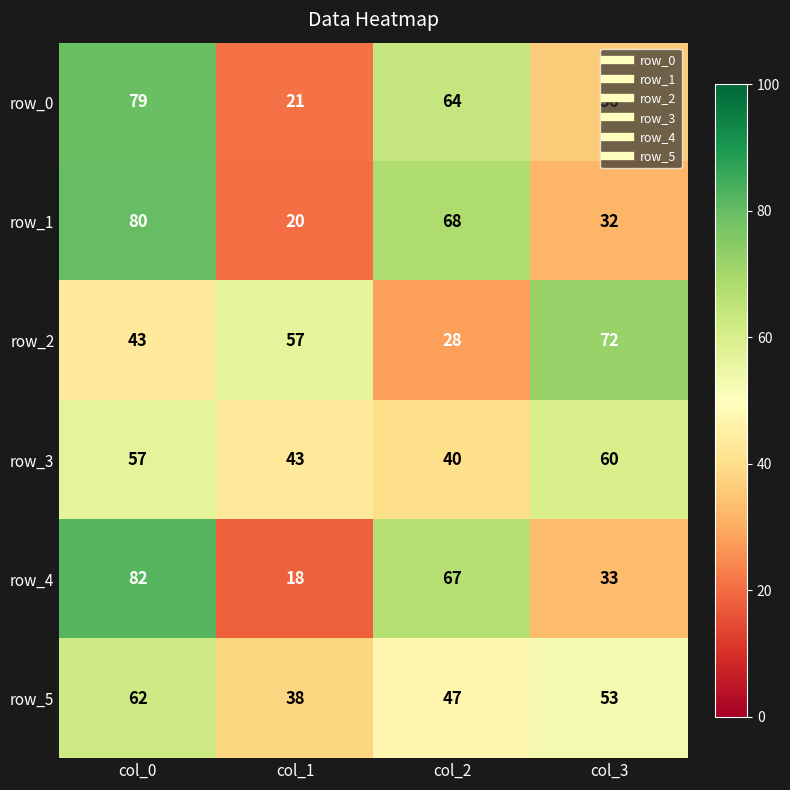

What is the maximum value shown in the chart?

82